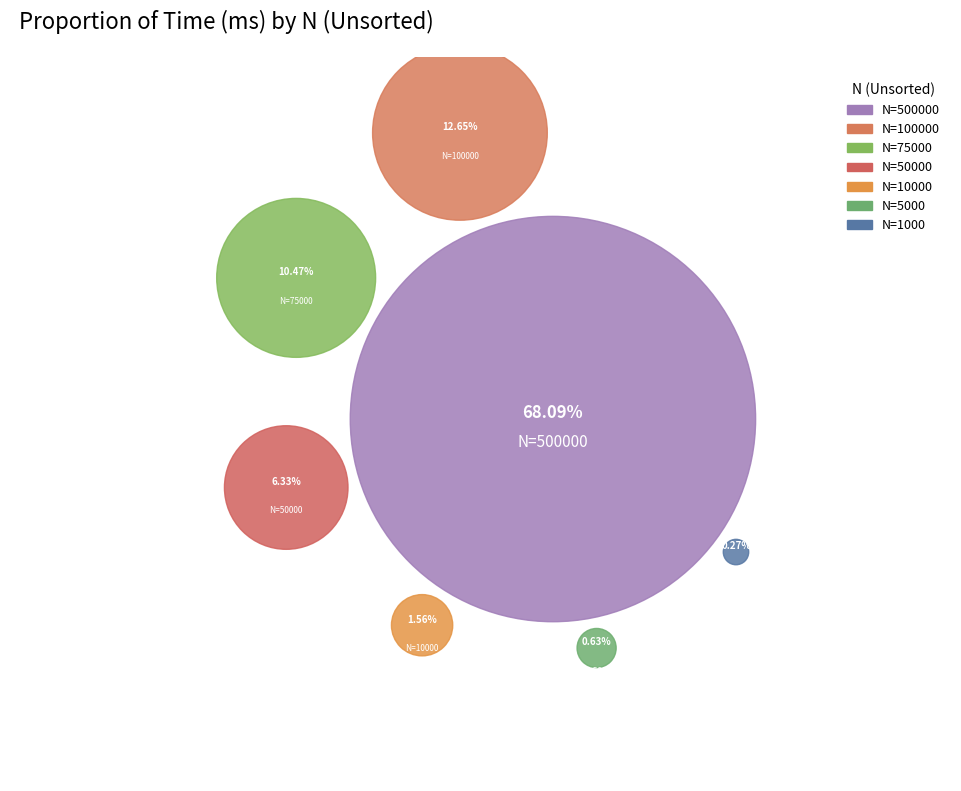

To the nearest percent, what is the average slice percentage?

14%